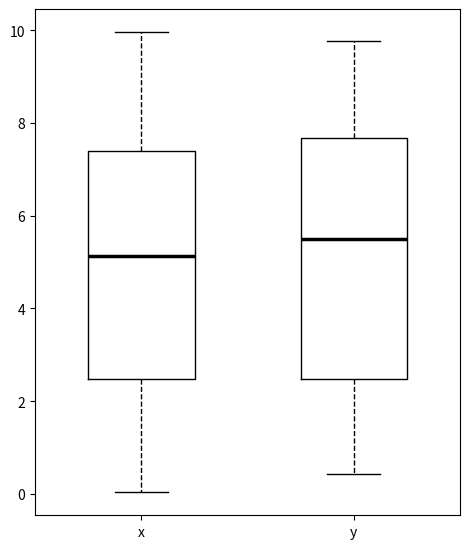

Where does the upper whisker of the box for y end on the y-axis? The values are not printed on the chart, so give them approximately, as read against the axis.

9.8